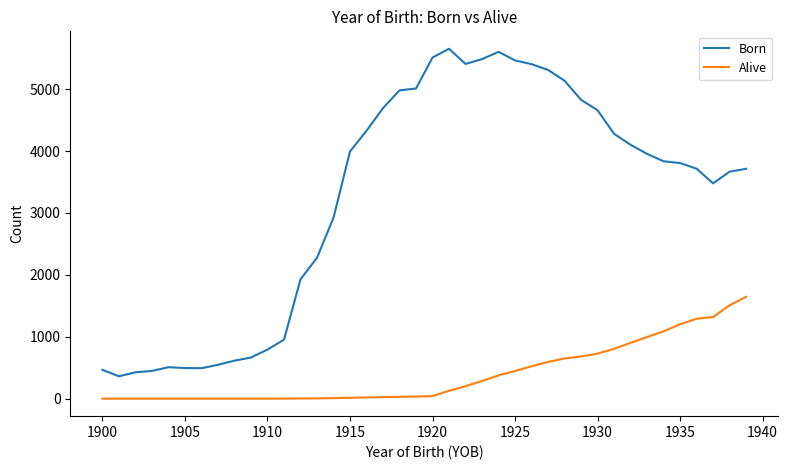

What is the maximum value shown in the chart?

5651